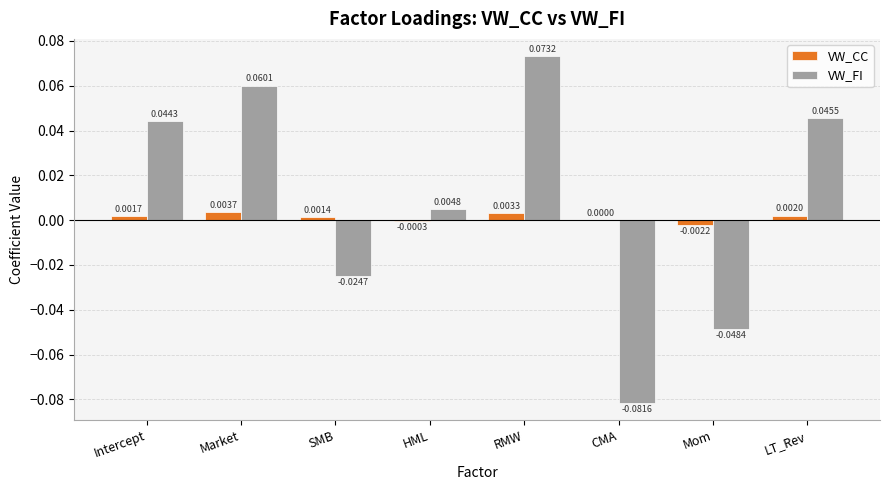

Which series has the largest total across all categories?

VW_FI